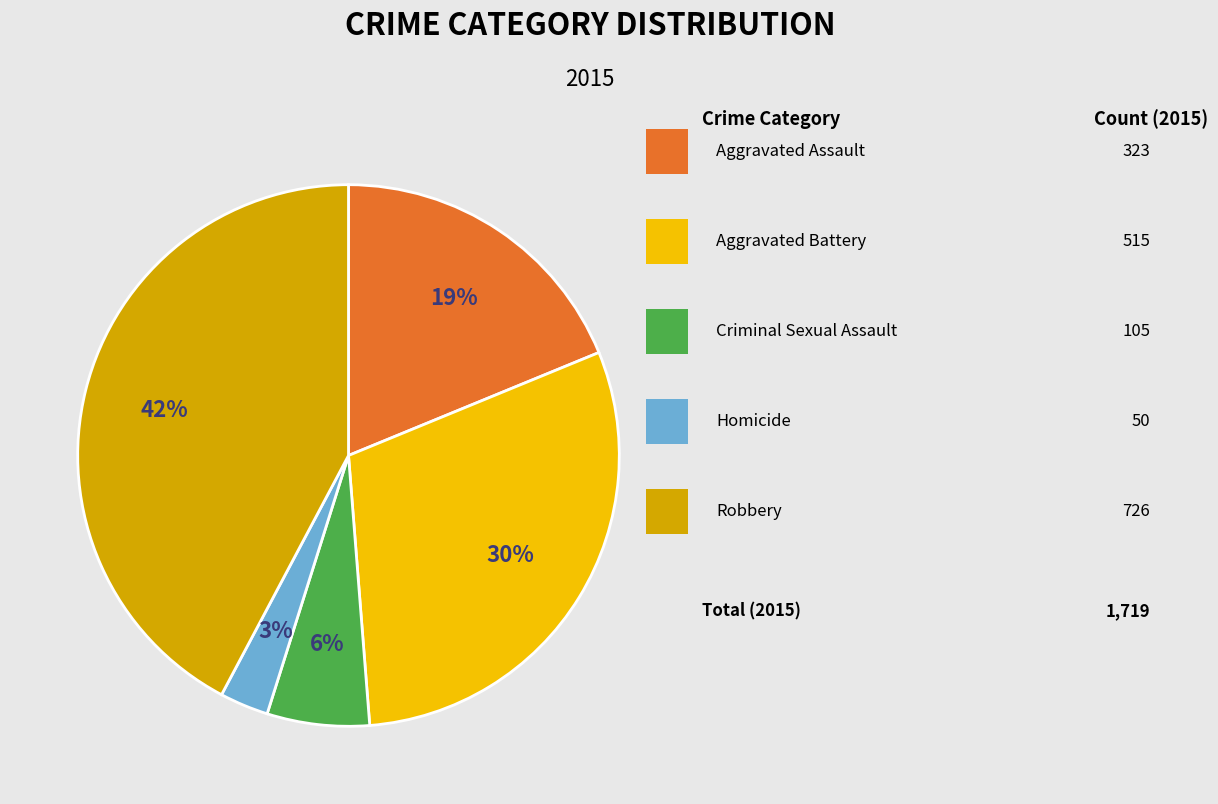

To the nearest percent, what is the average slice percentage?

20%